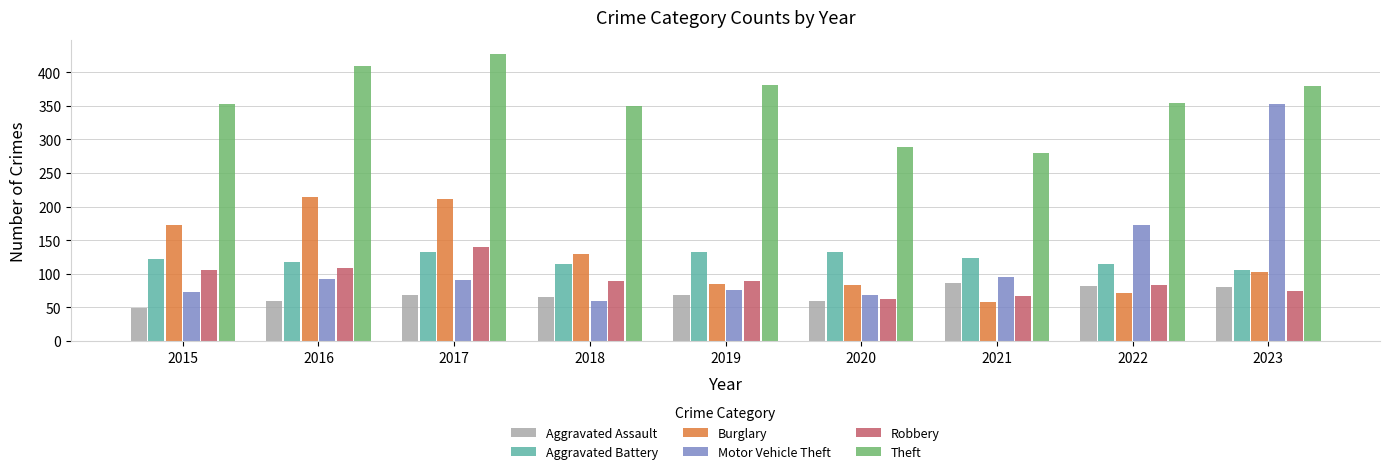

Read the Robbery value at 2017, to the nearest 10.

140